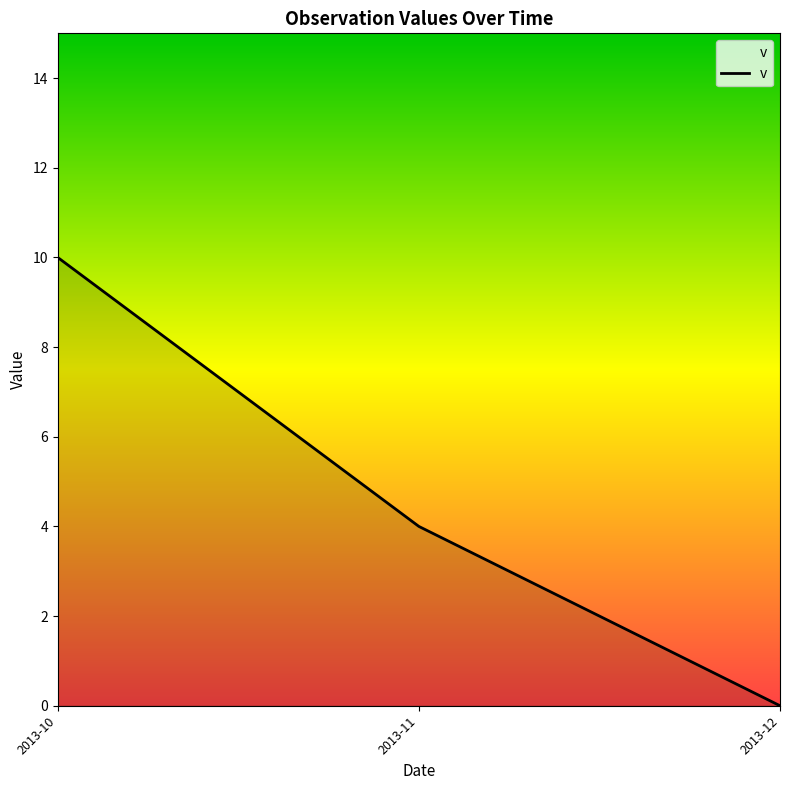

What is the approximate value at 2013-10?

10